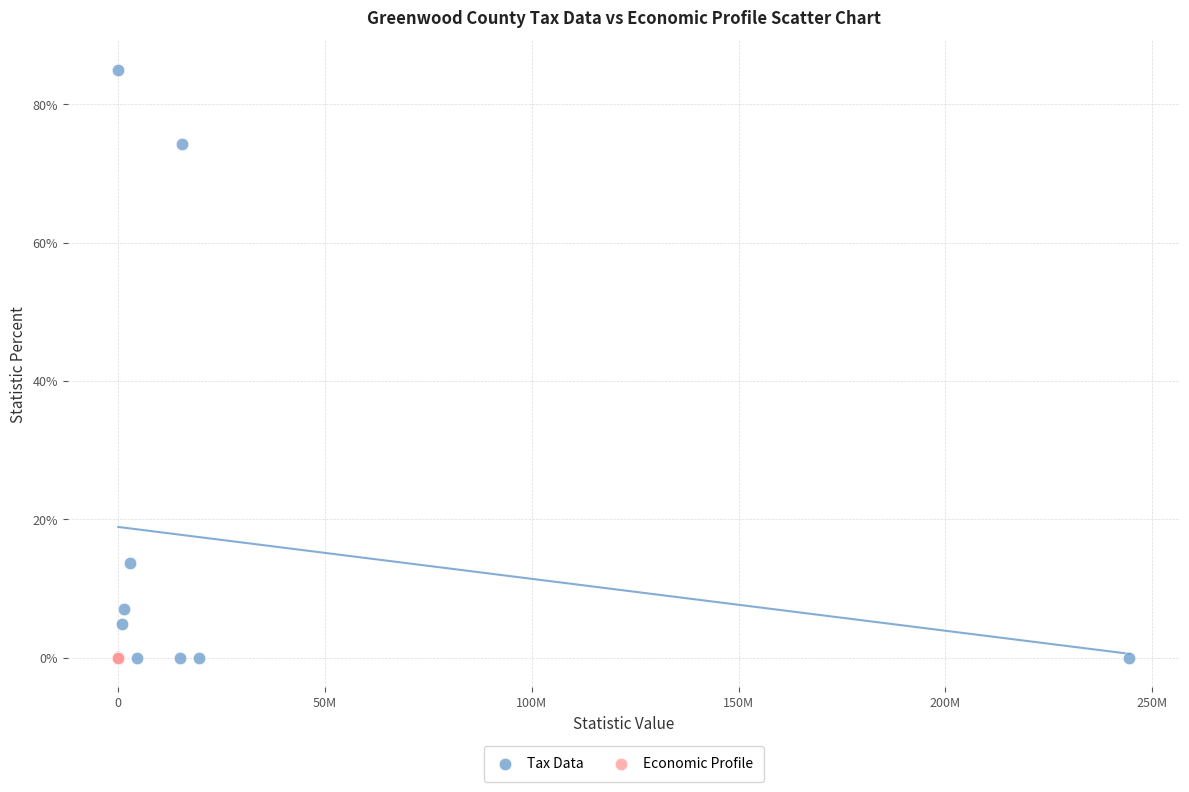

Which series reaches the maximum Y coordinate?

Tax Data